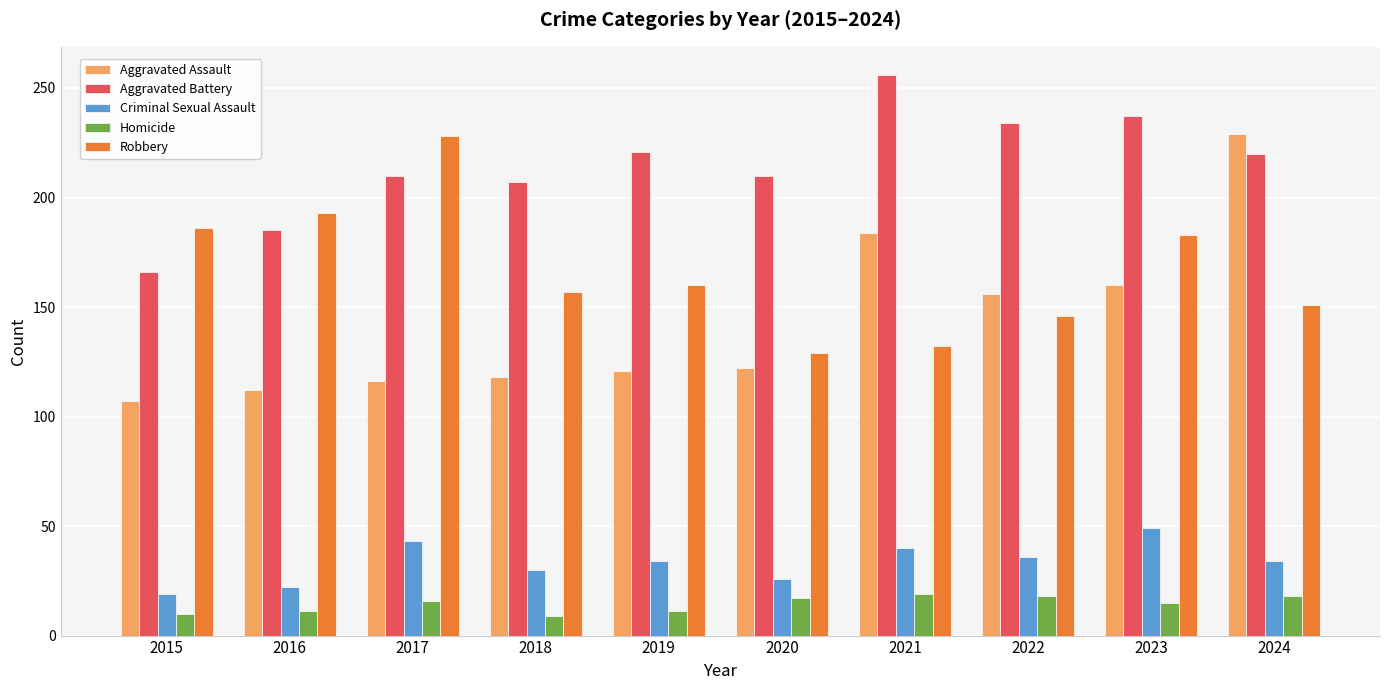

What is the spread (max minus min) of values at 2016?

182